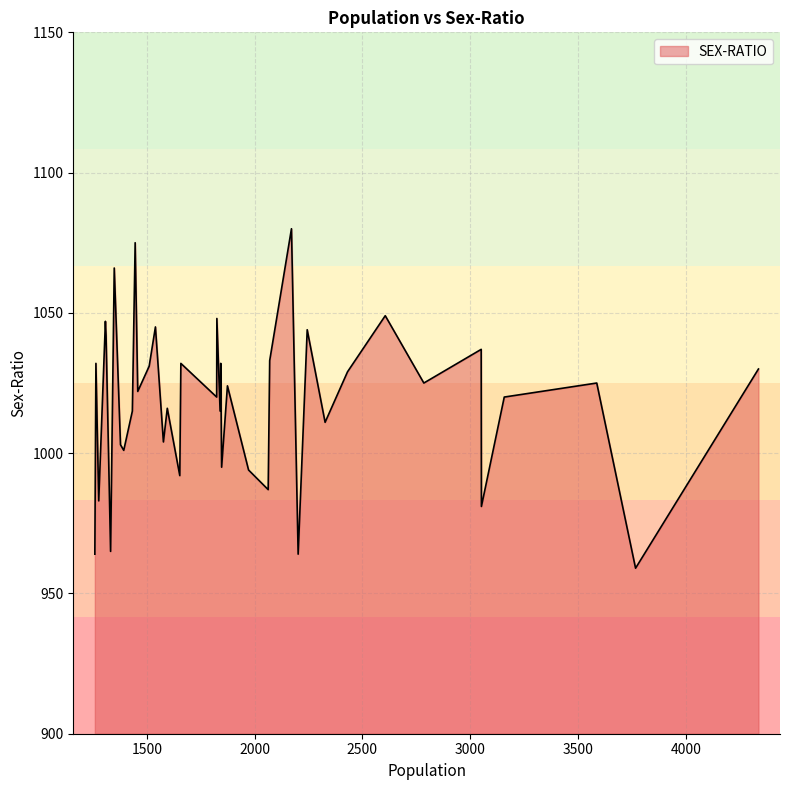

What is the minimum value shown in the chart?

959